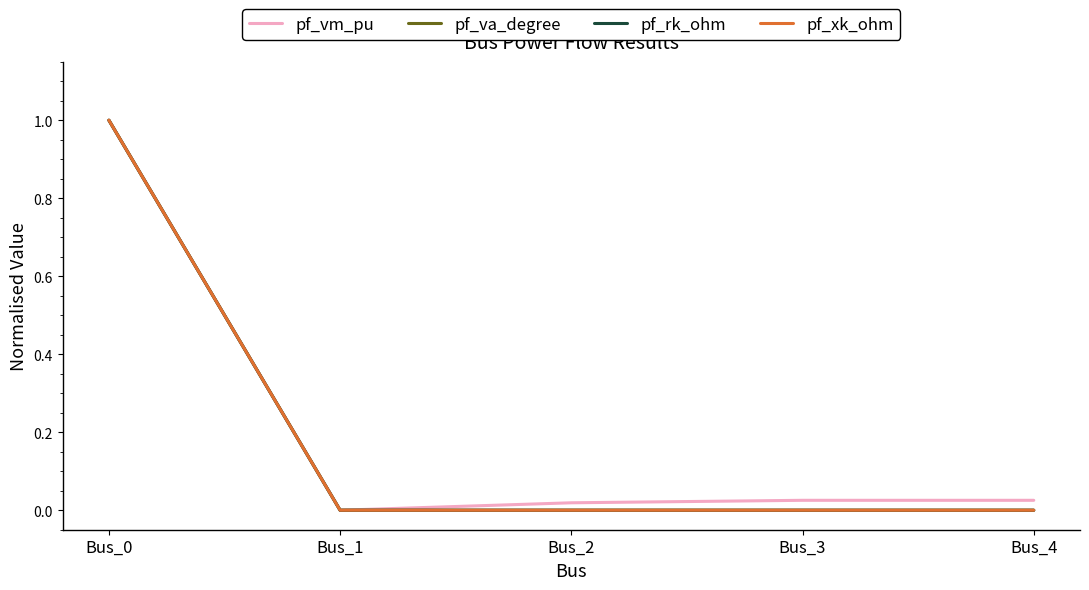

Does the chart display data point markers on the line(s)?

No